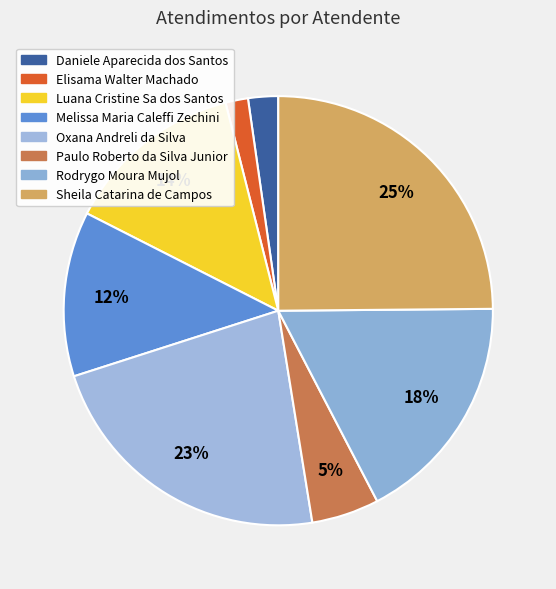

Does Paulo Roberto da Silva Junior represent more than half of the total?

No